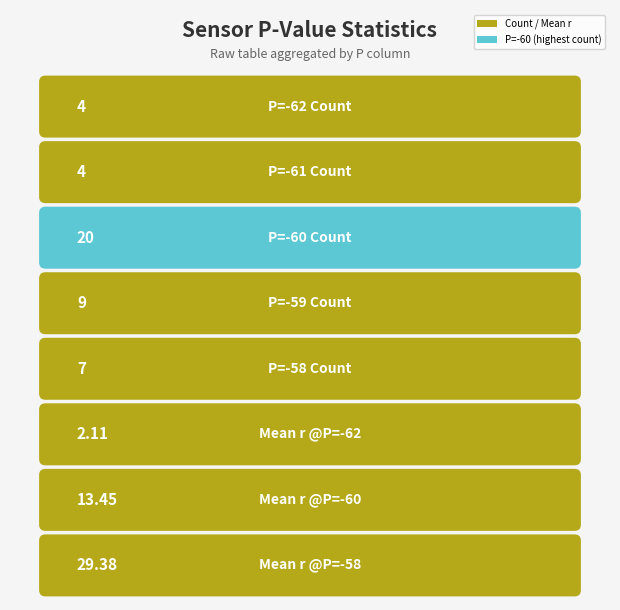

At how many categories does at least one series exceed 7?

1